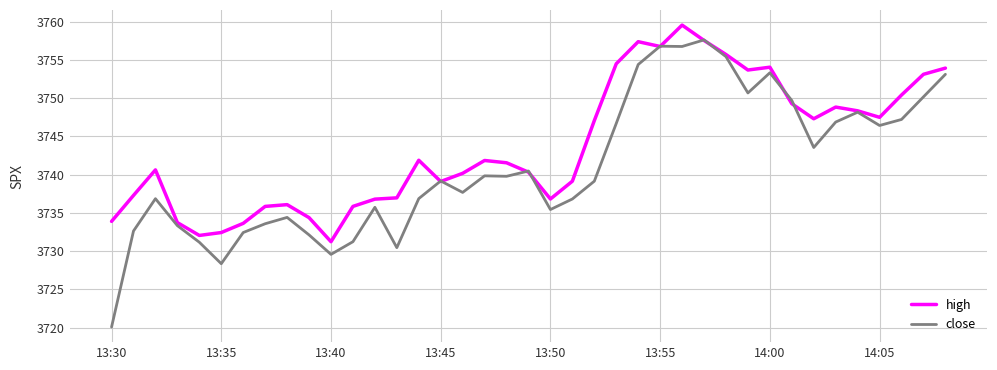

List the series in order of their peak value, highest first.

high, close